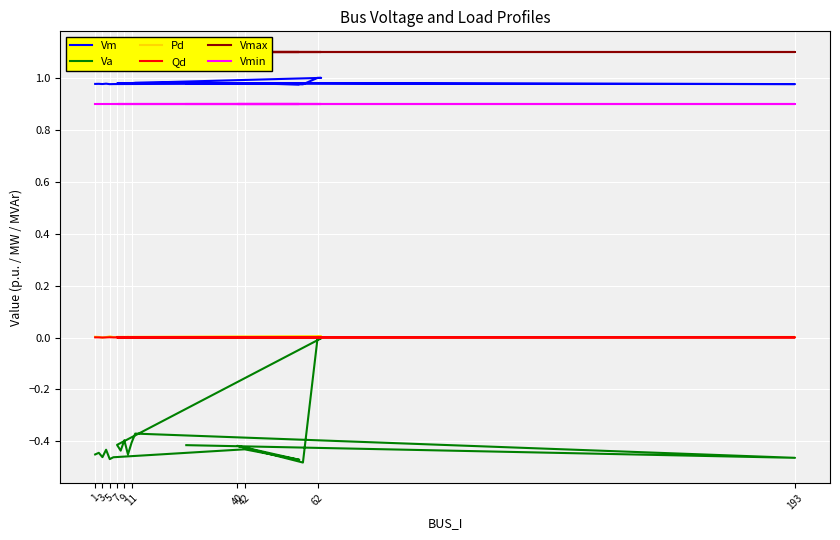

What is the sum of the Vm values at 11 and 193?

2.0